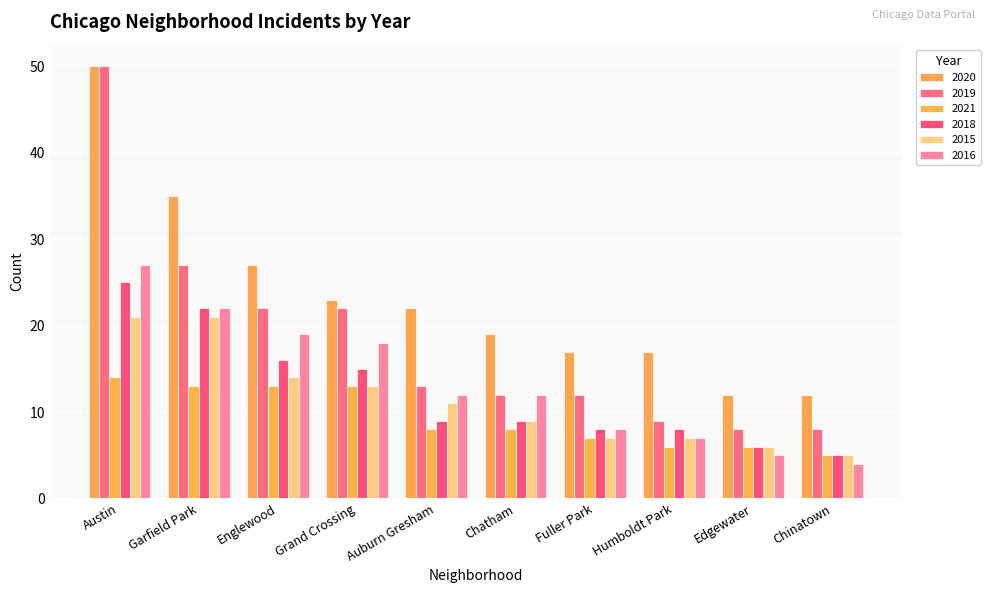

Which has a higher value, Humboldt Park or Englewood?

Englewood